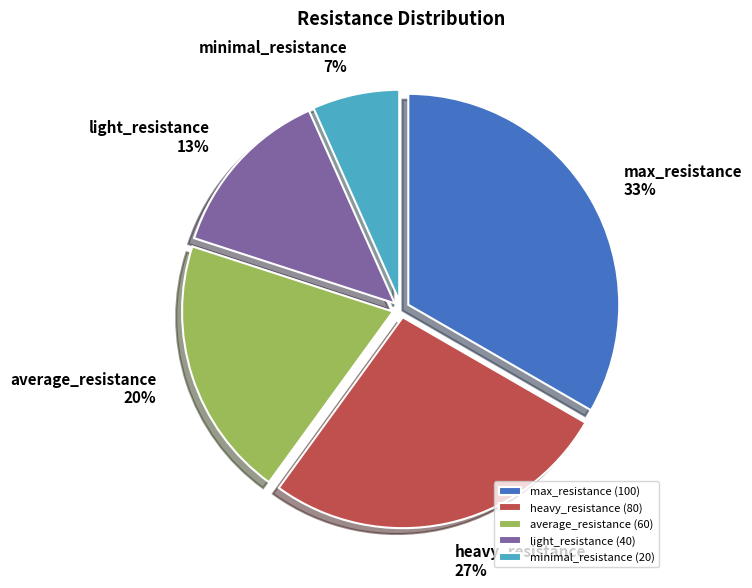

Which slice is the smallest?

minimal_resistance